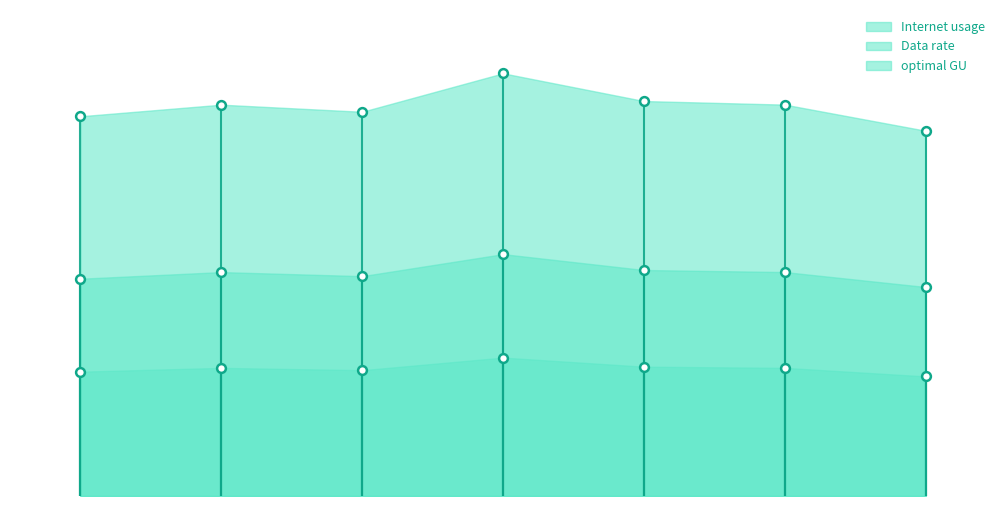

What is the total value across all series at 1?

224.3